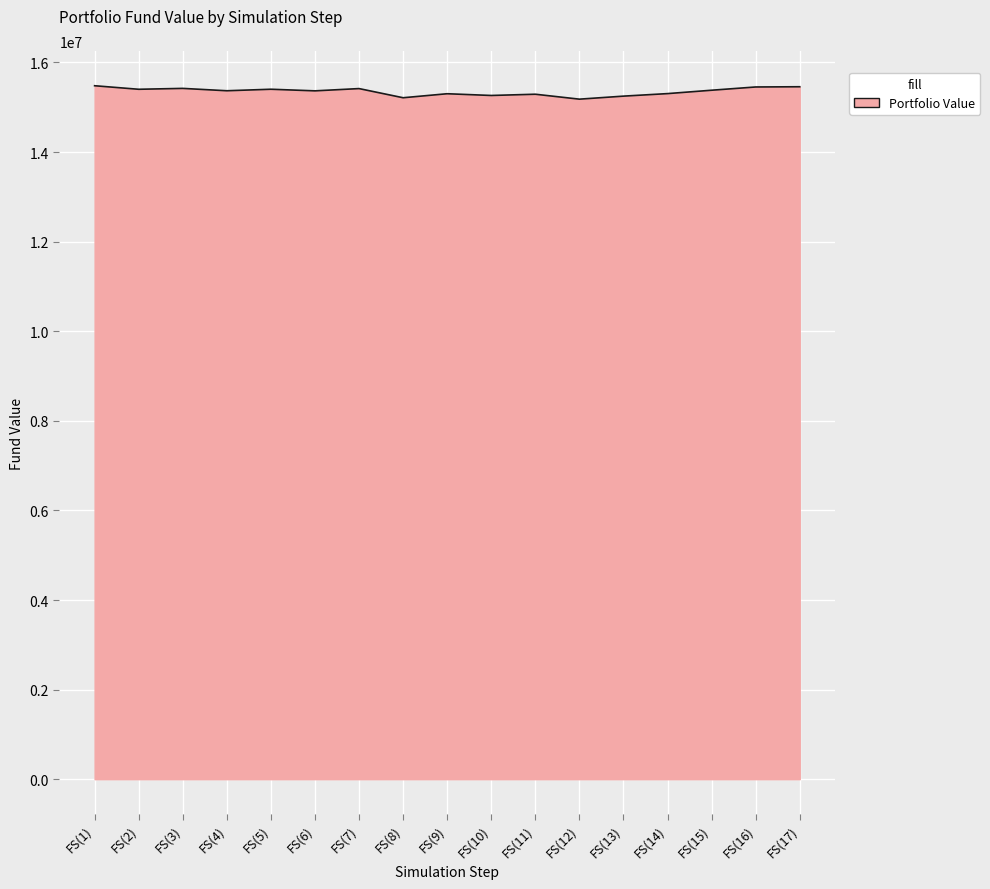

Does the chart display data point markers on the line(s)?

No